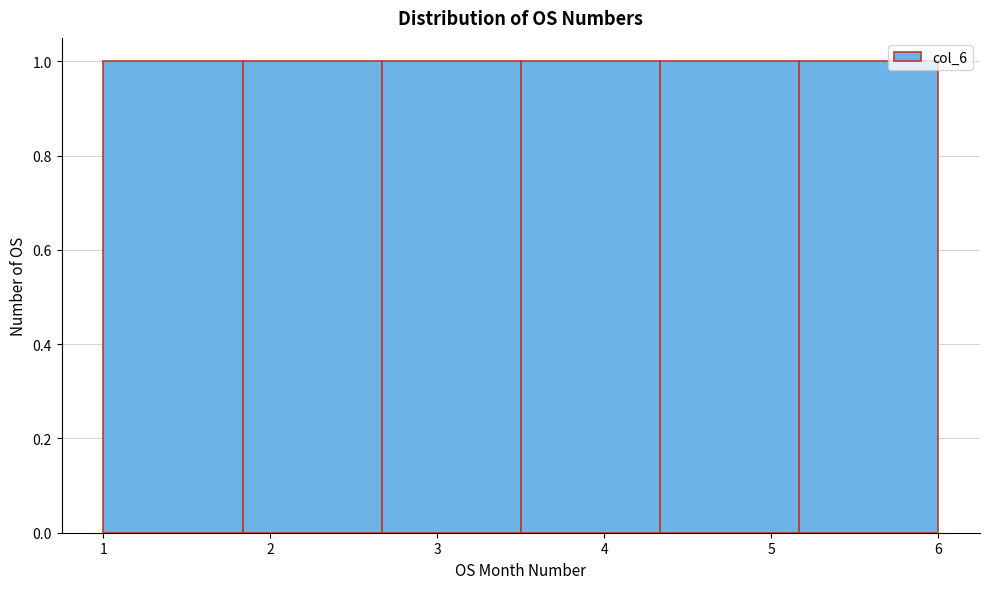

How tall is the bar that spans 3.5 to 4.3 on the x-axis? Neither the bar edges nor the heights are printed on the chart, so give them approximately, as read against the axes.

1